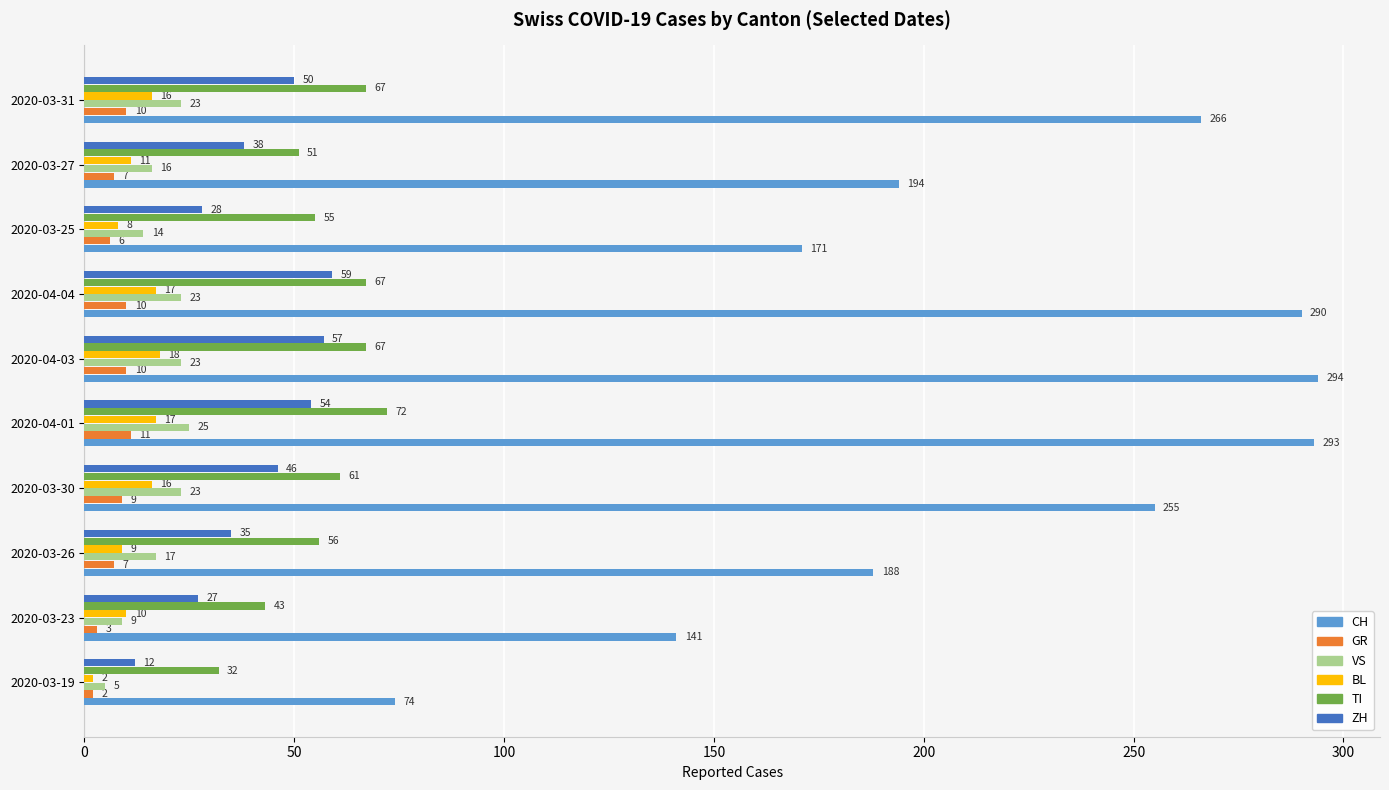

Is the value of TI at 2020-03-23 greater than the value of GR at 2020-03-27?

Yes